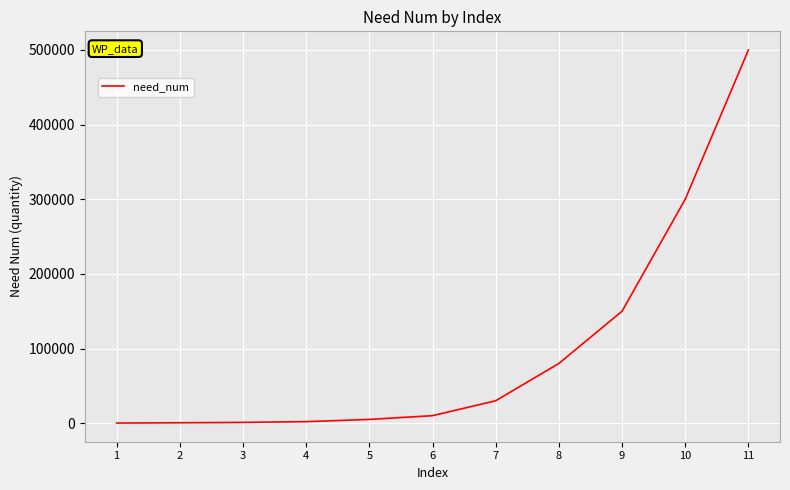

What is the difference between the maximum and minimum values?

499900